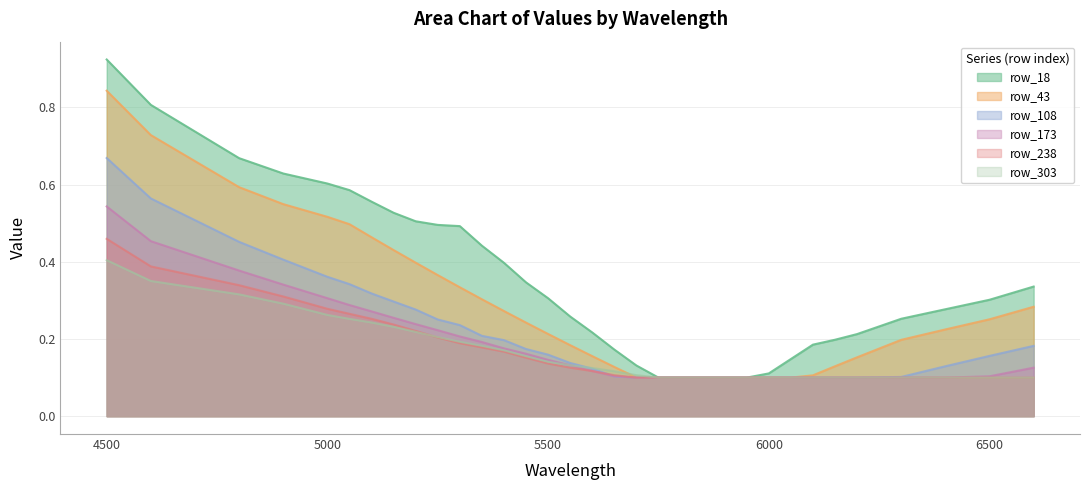

What is the difference between the highest and lowest values at 5400?

0.2